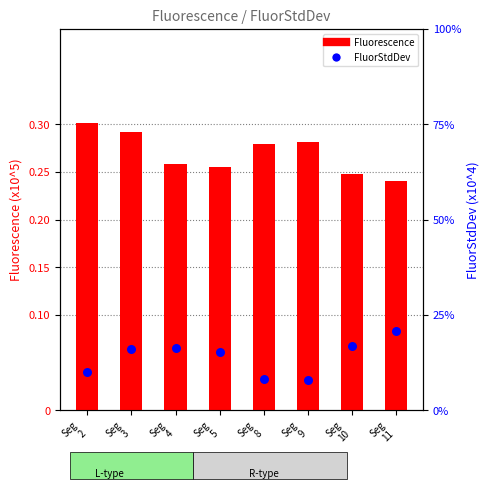

Which series has the largest total across all categories?

Fluorescence